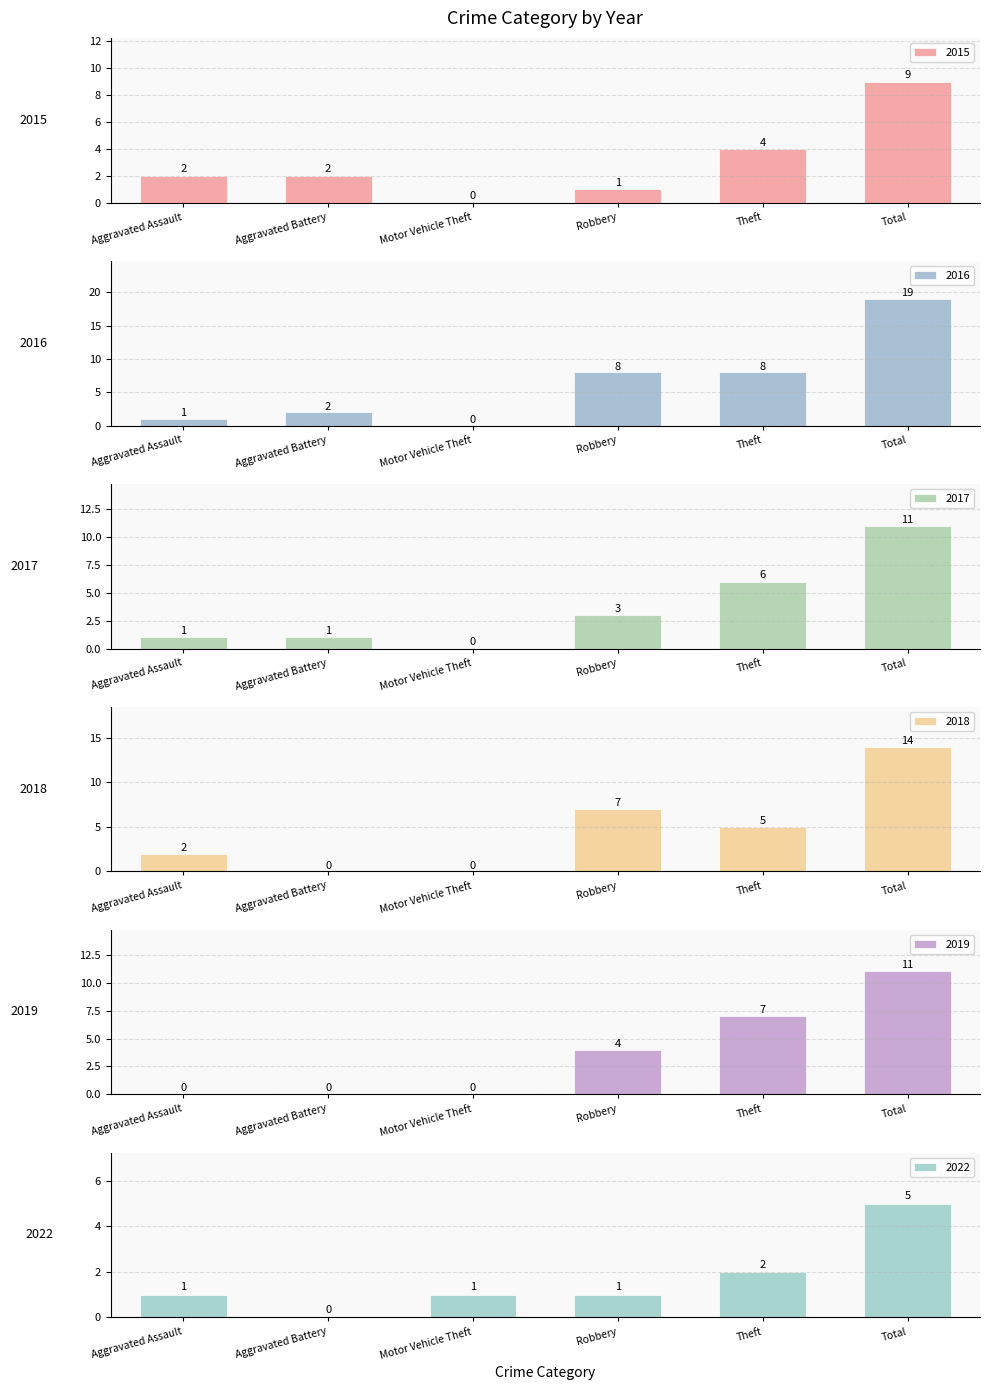

The value of 2016 at Aggravated Battery is 1. True or false?

False